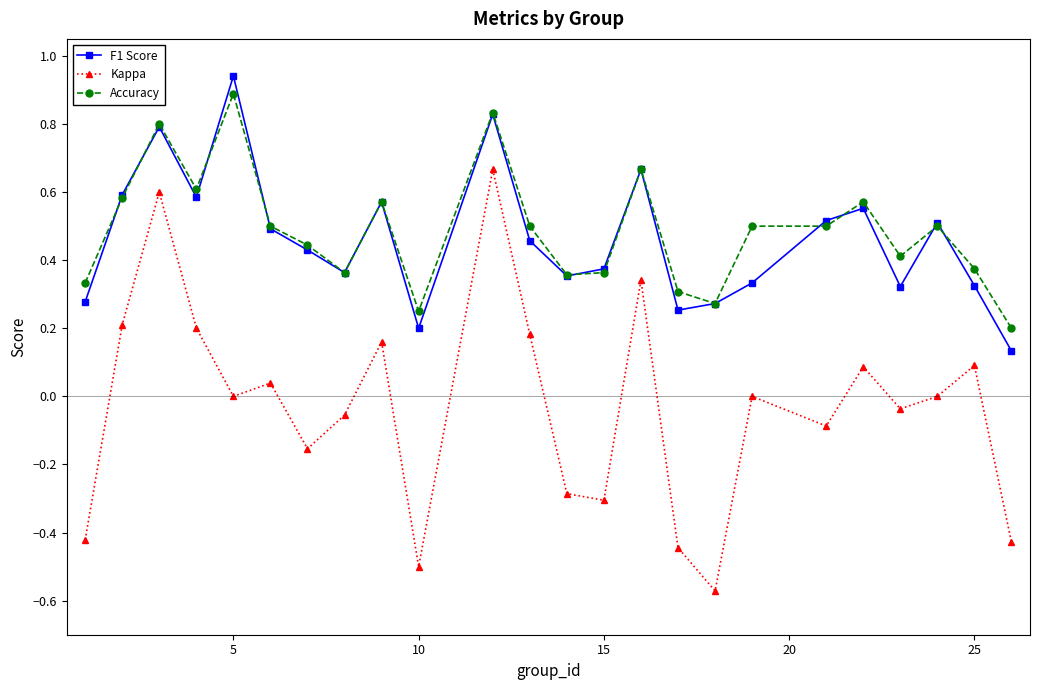

How many interior local peaks does the Kappa series have?

8